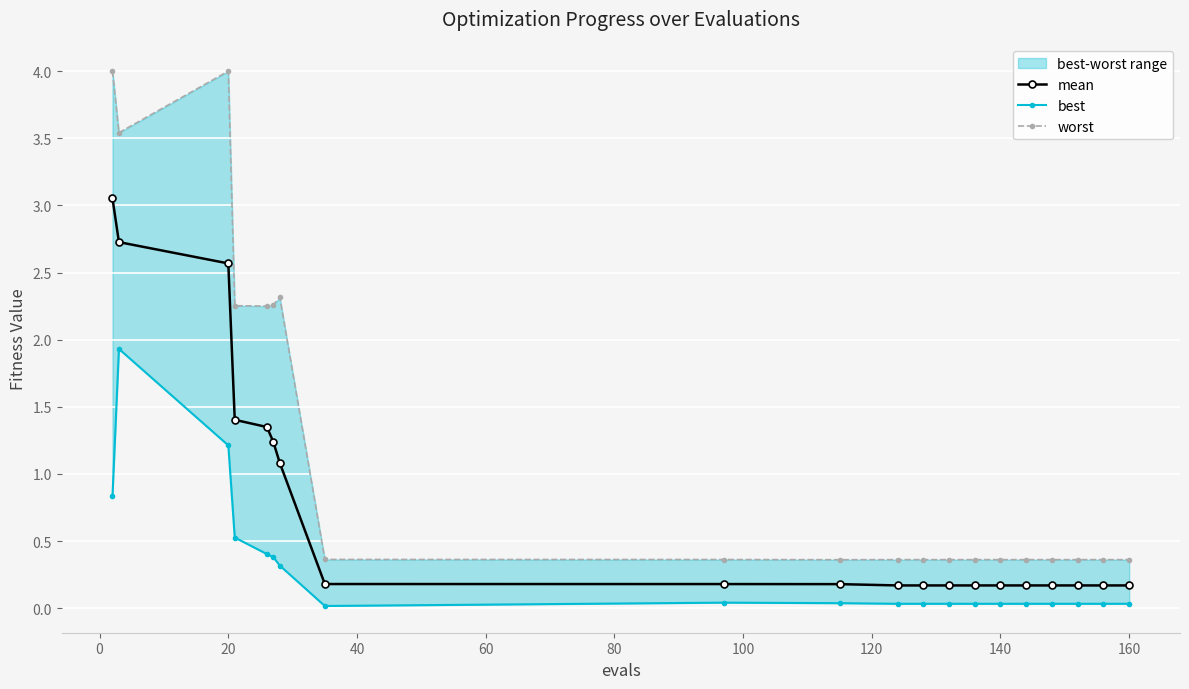

Which has a higher value, 140 or 20?

20